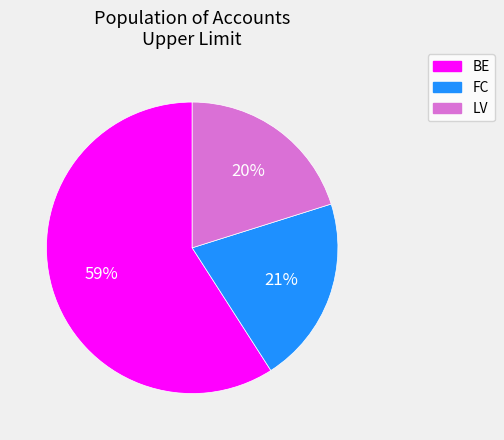

What is the ratio of the value at BE to the value at FC?

2.8